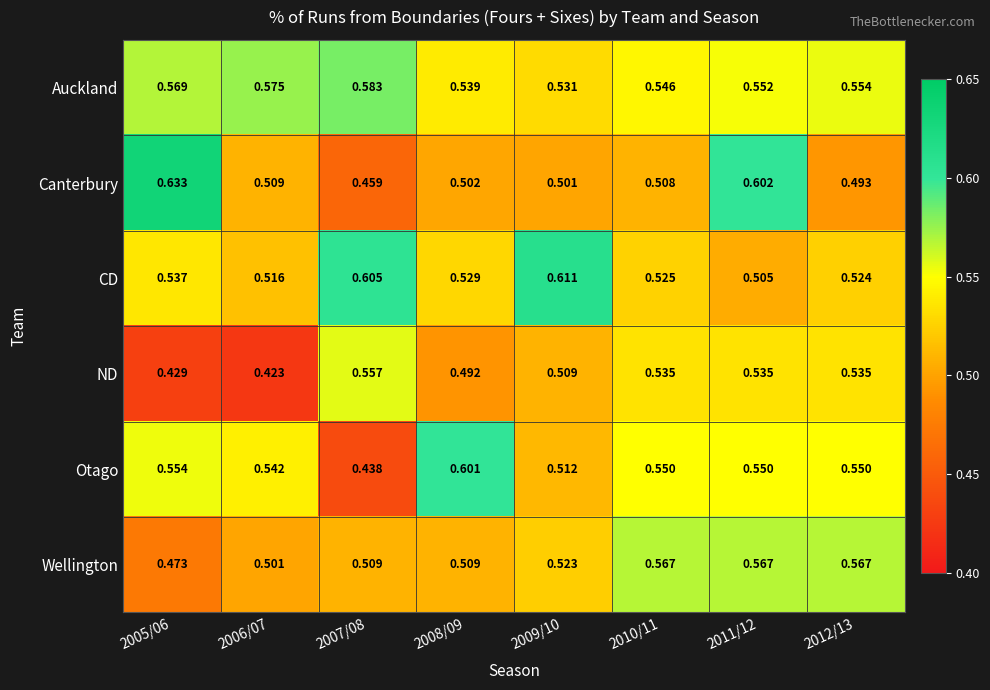

Which series has the largest total across all categories?

Auckland